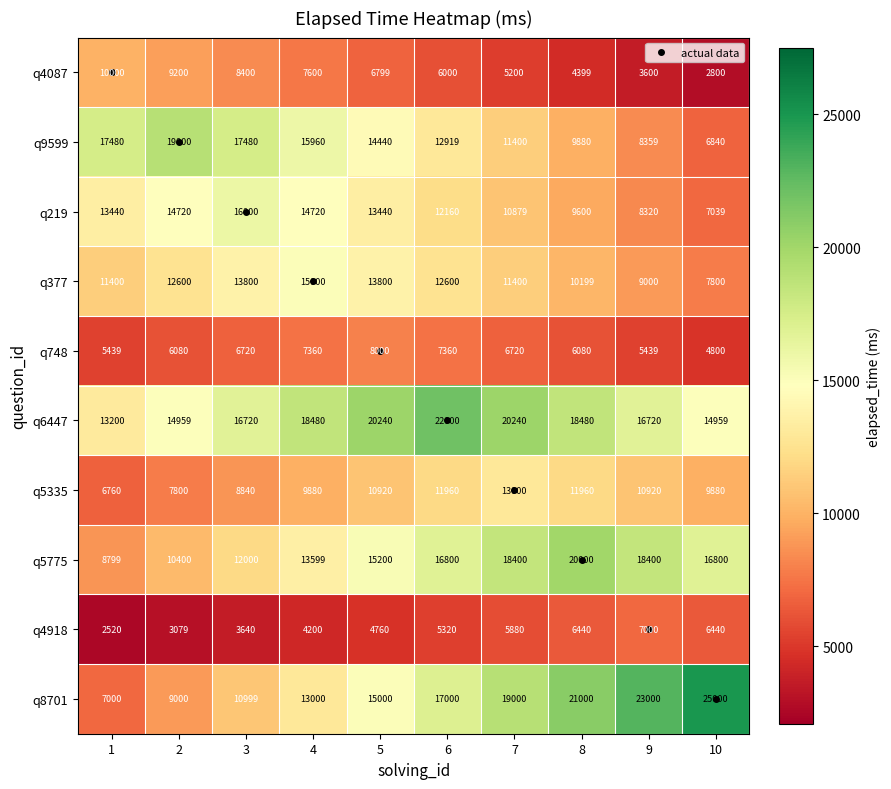

The q4918 series shows 5880 at 7. True or false?

True